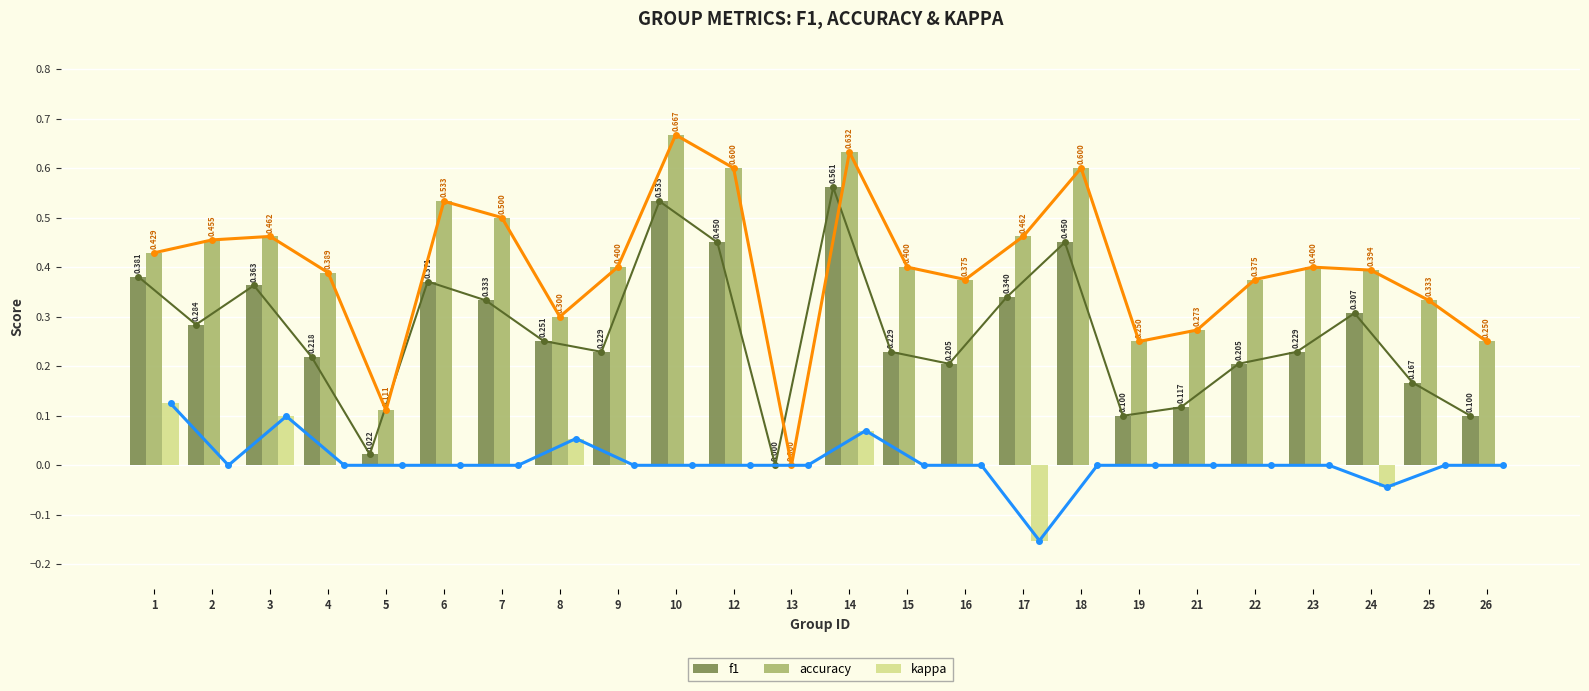

Is it true that kappa equals -0.1 at 16?

False